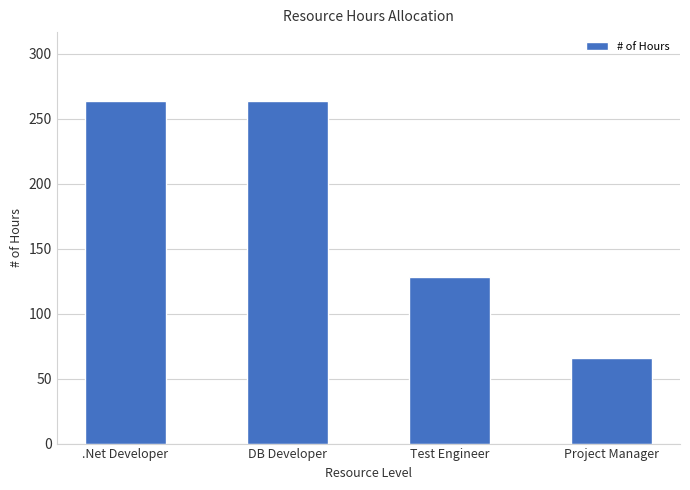

True or false: the data shows 67.4 at .Net Developer.

False